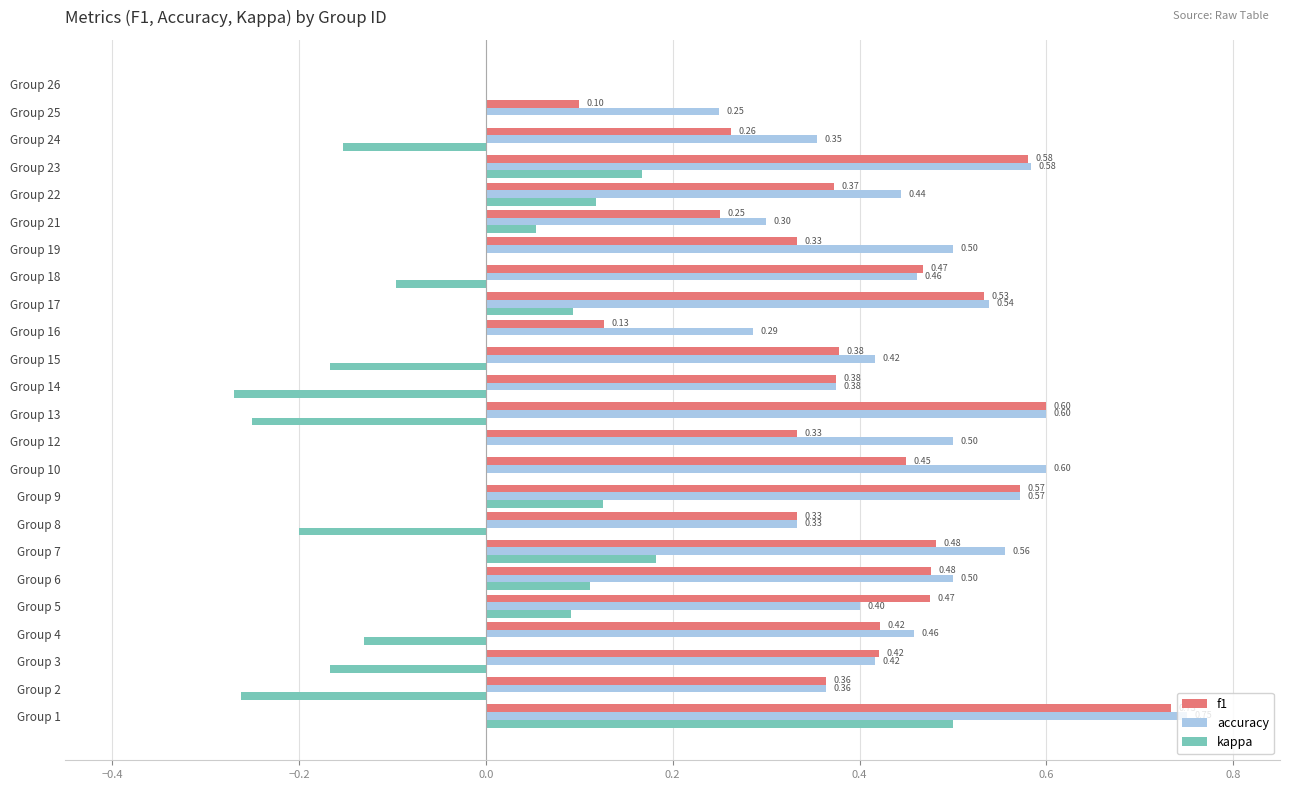

What is the highest value of the kappa series?

0.5